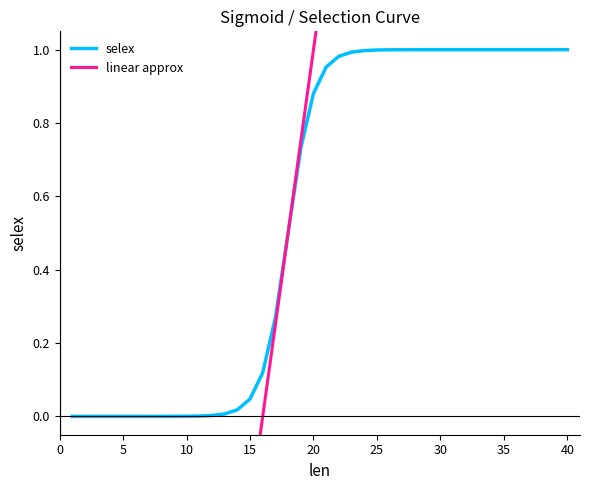

Is it true that linear approx equals -3.5 at 5?

True